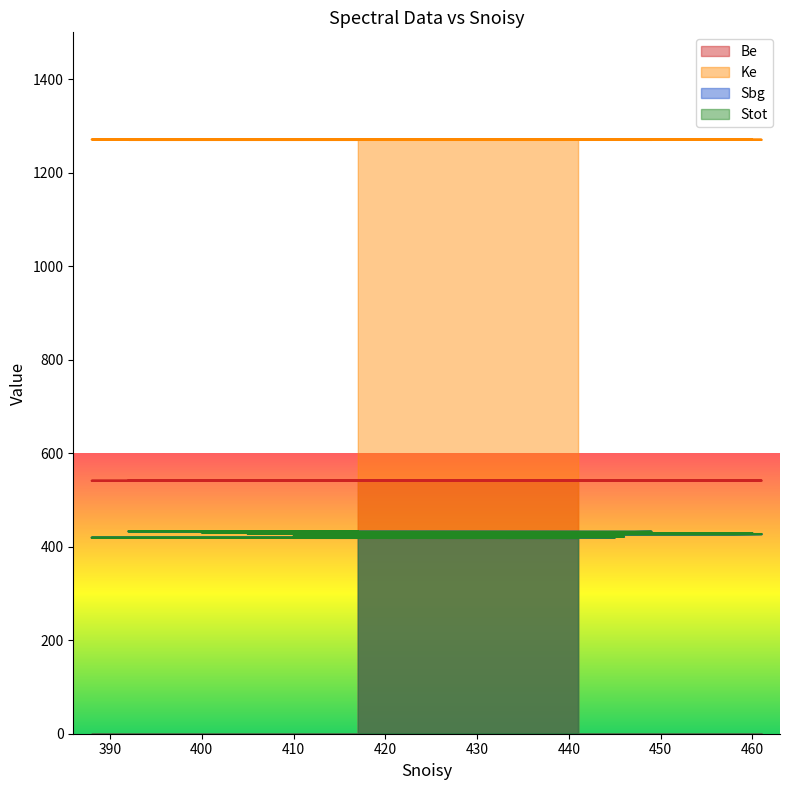

Is it true that Sbg equals 559.7 at 405?

False